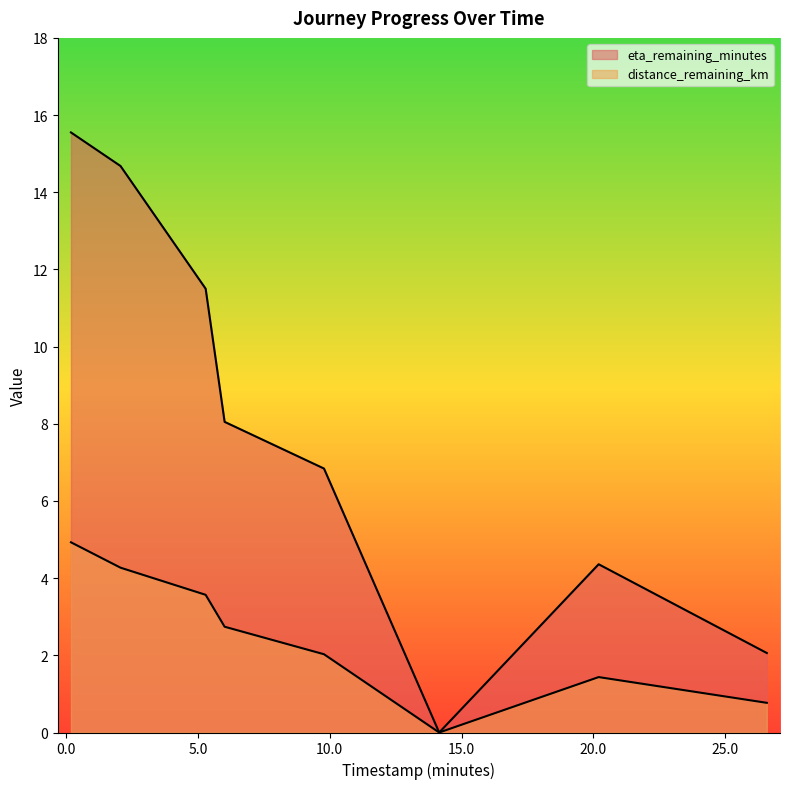

What is the label of the 8th point from the right?

0.18